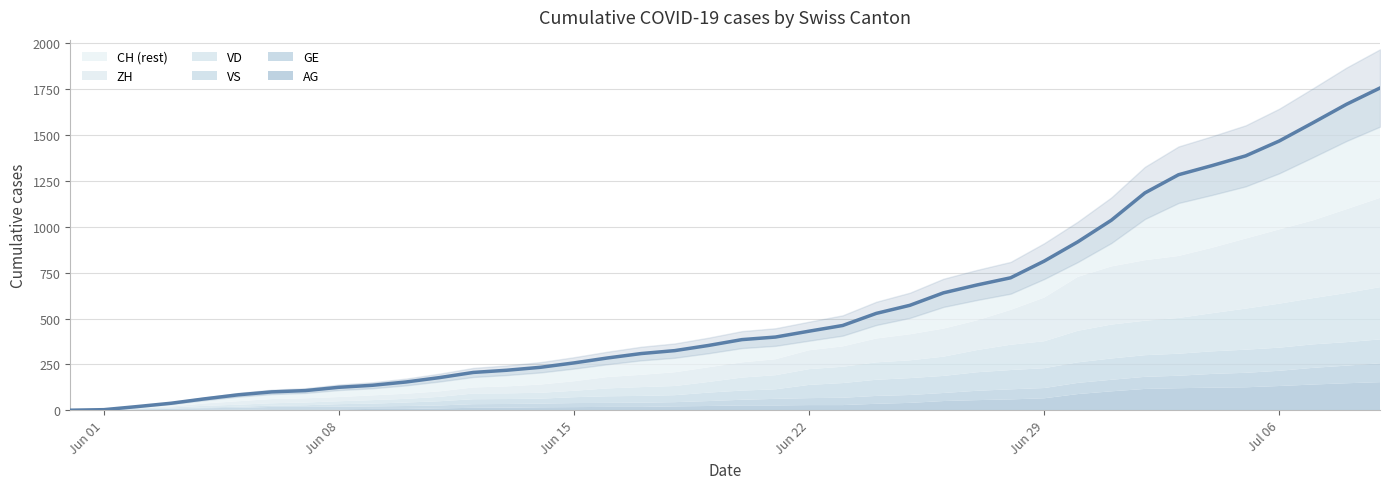

What is the value of the 40th point from the left?

1757